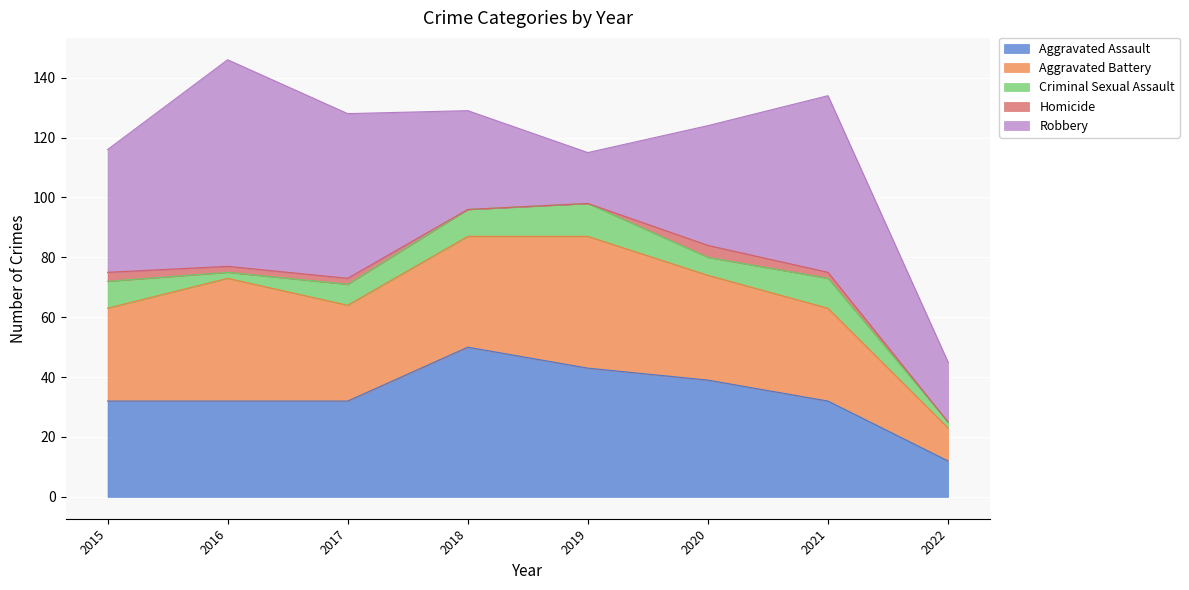

What is the sum of the Aggravated Battery values at 2018 and 2016?

78